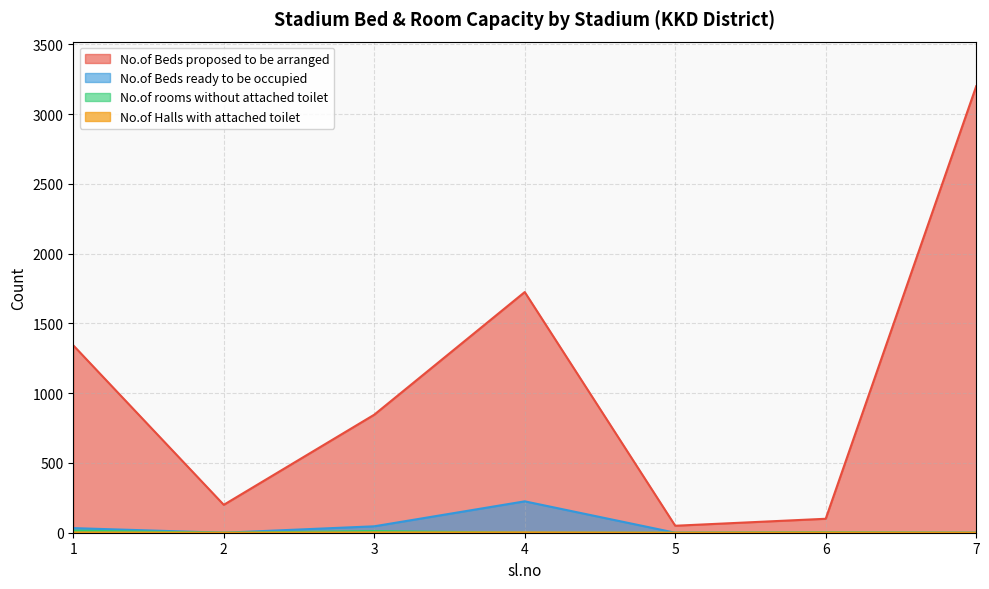

Reading left to right, list all the values displayed in this chart.

No.of Beds proposed to be arranged: 1=1343	2=200	3=846	4=1725	5=50	6=100	7=3200
No.of Beds ready to be occupied: 1=33	2=0	3=46	4=225	5=0	6=0	7=0
No.of rooms without attached toilet: 1=15	2=0	3=12	4=0	5=0	6=3	7=0
No.of Halls with attached toilet: 1=2	2=0	3=2	4=2	5=0	6=1	7=0